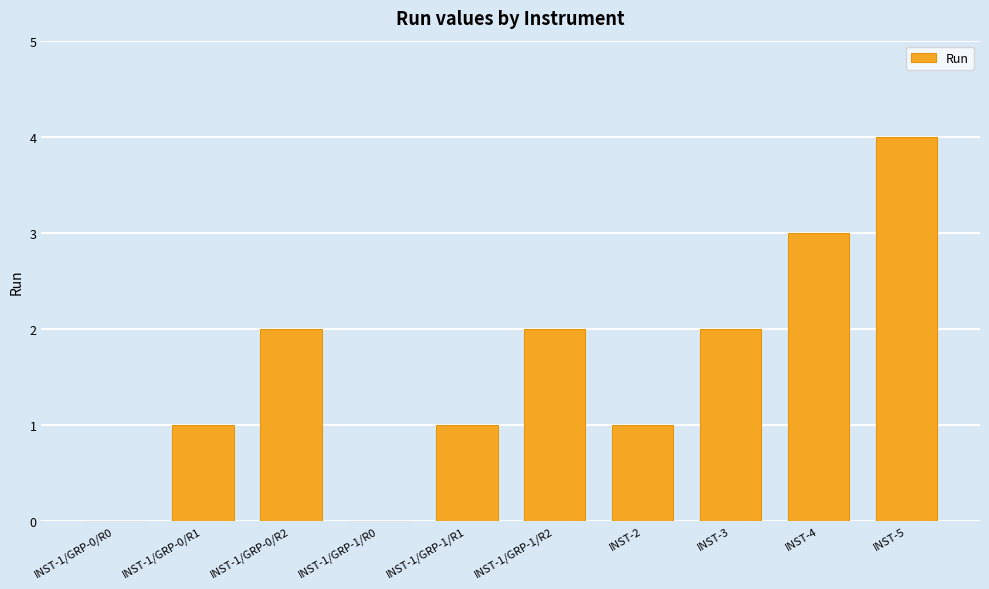

What is the sum of the values at INST-1/GRP-1/R1 and INST-1/GRP-0/R1?

2